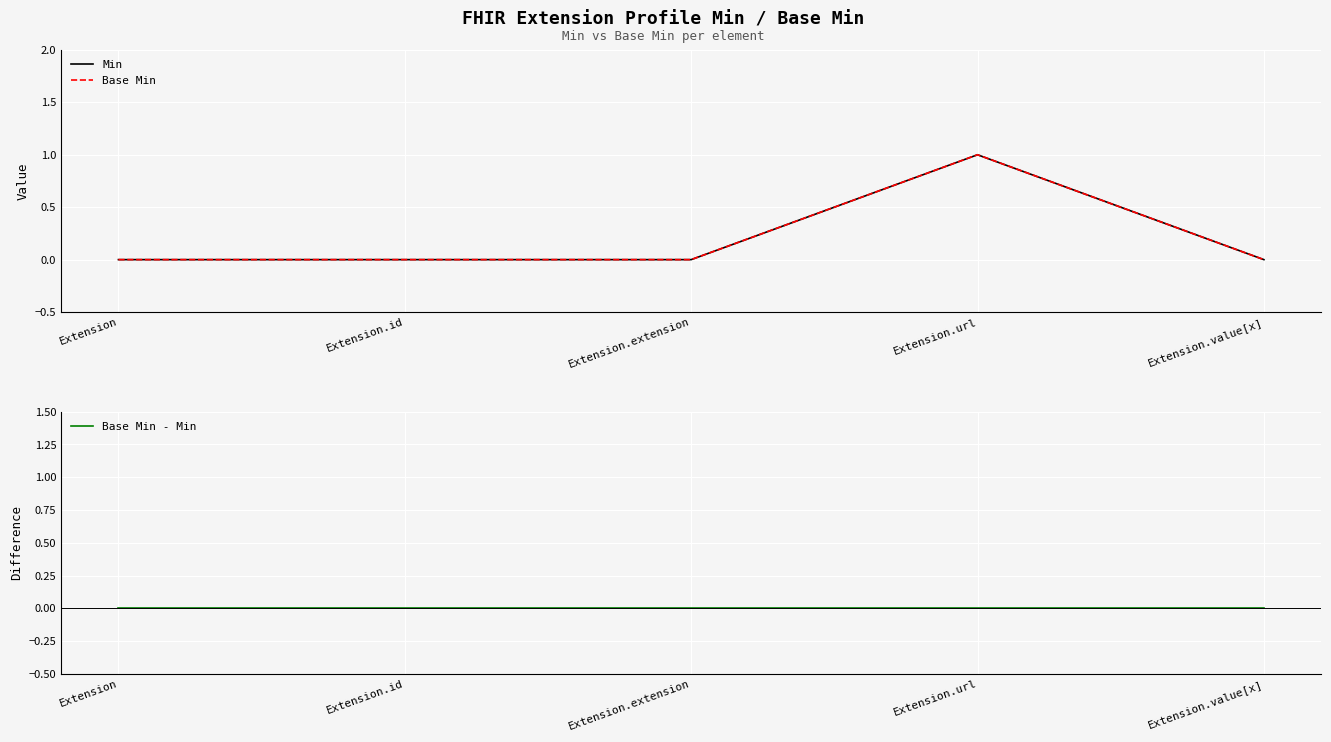

Which series has the largest total across all categories?

Min